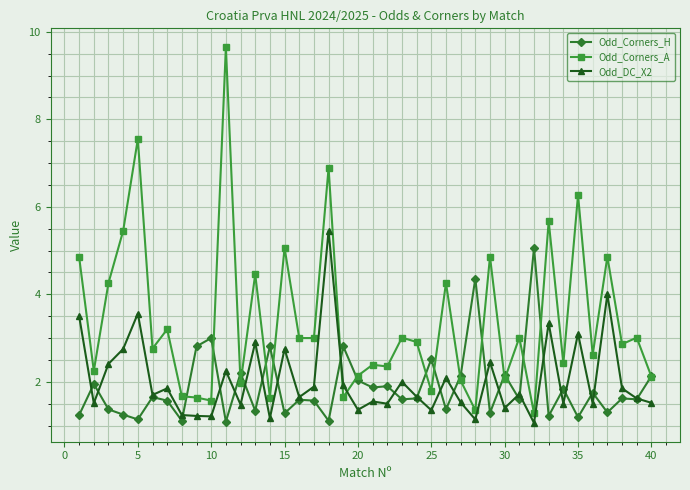

True or false: Odd_DC_X2 and Odd_Corners_A cross at least once.

True